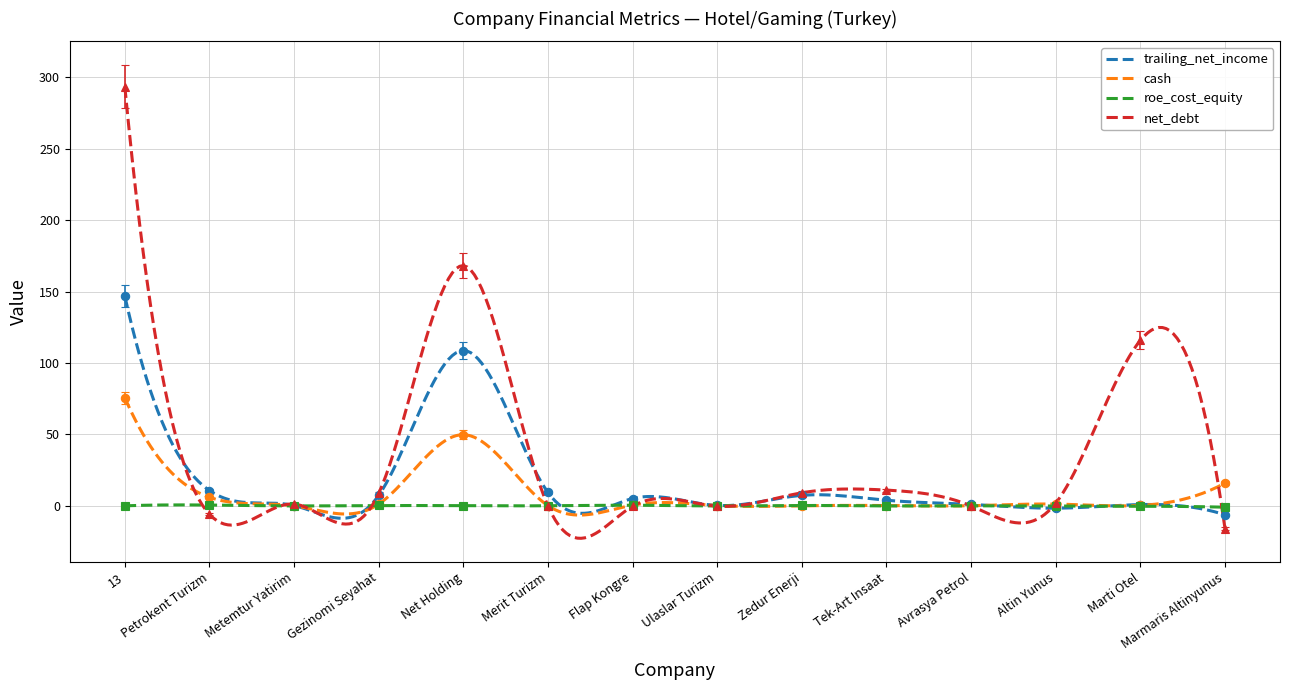

The cash series shows 0.6 at Avrasya Petrol. True or false?

True